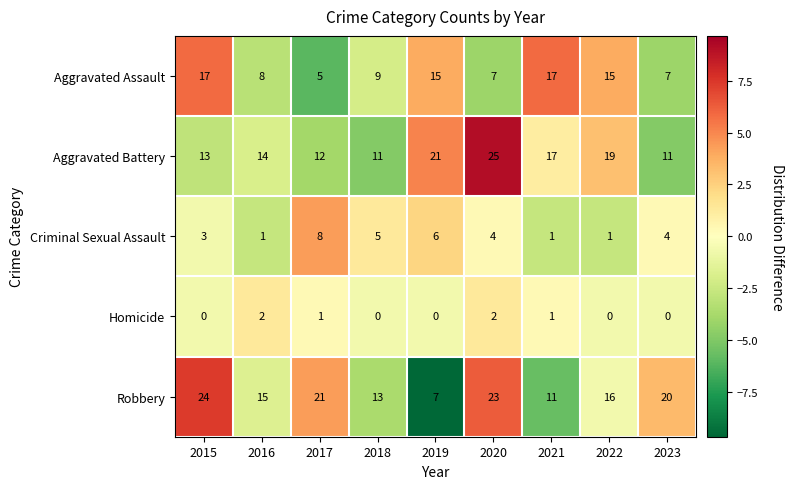

Is it true that Homicide equals 1 at 2015?

False